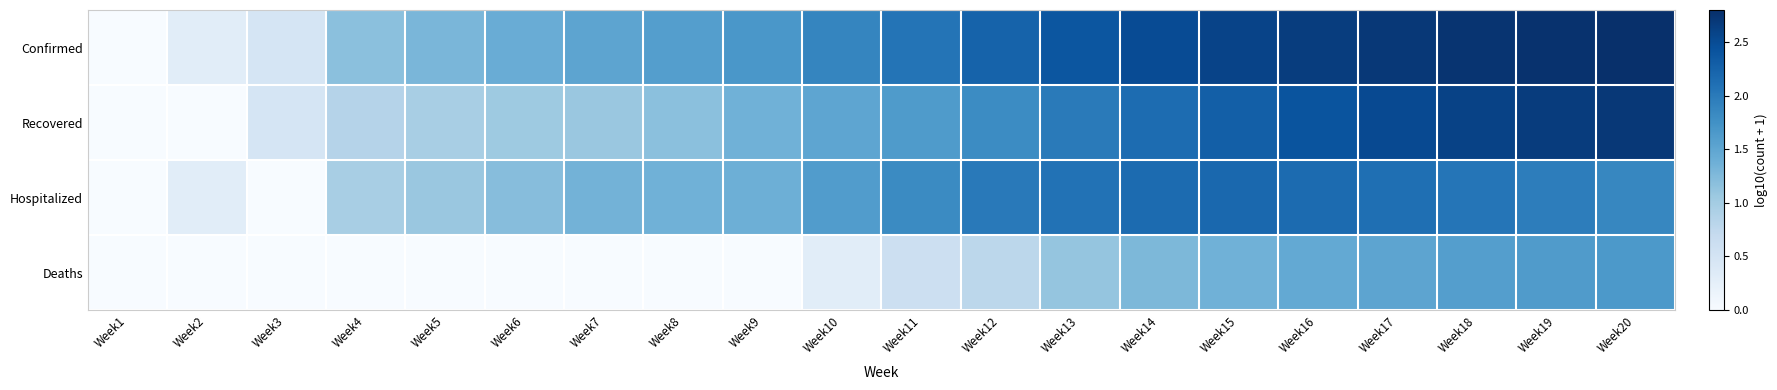

Which category has the highest value across all series?

Week20